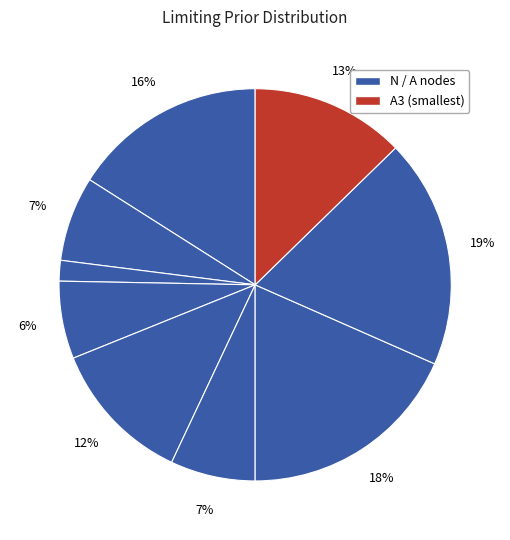

To the nearest percent, what is the difference between the largest and smallest slice percentages?

17%